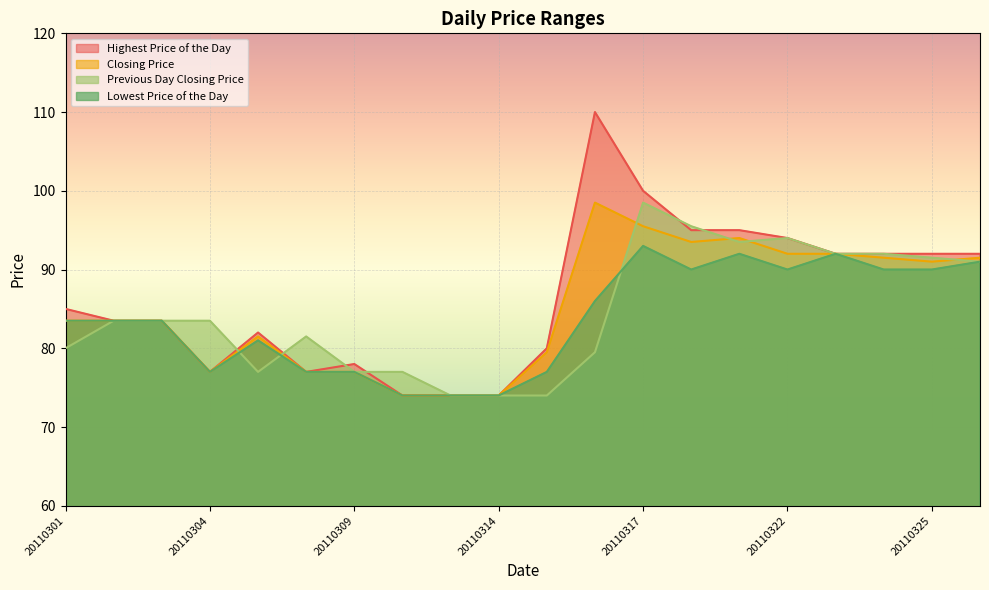

True or false: Previous Day Closing Price and Closing Price cross at least once.

True